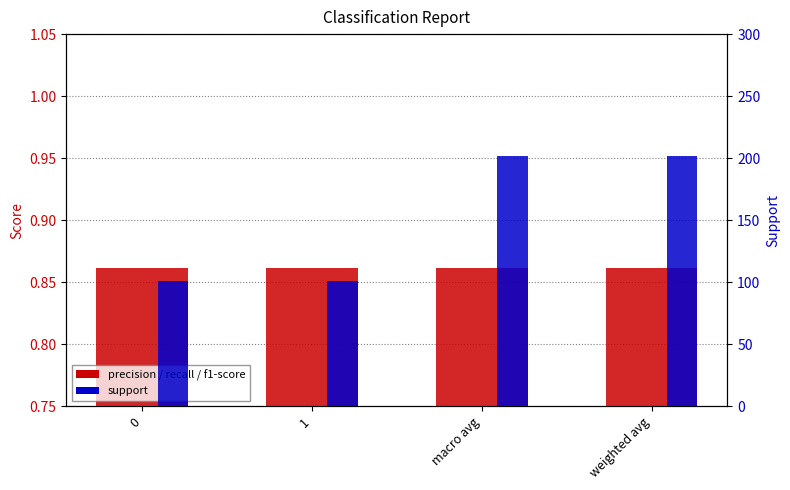

Reading left to right, list all the values displayed in this chart.

precision: 0.9	0.9	0.9	0.9
support: 101.0	101.0	202.0	202.0